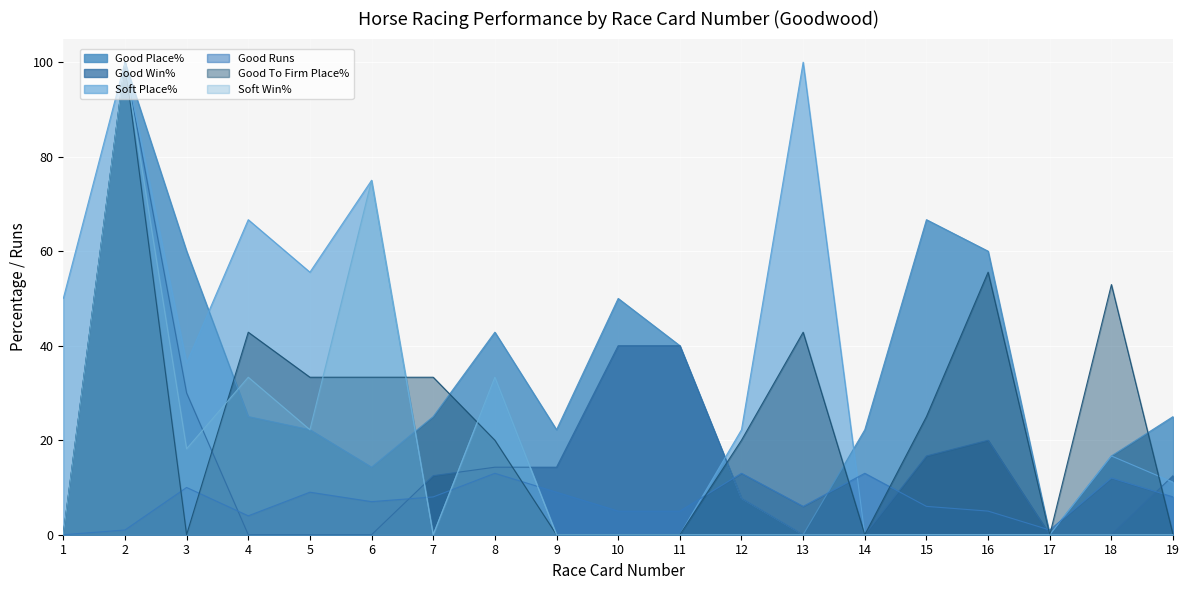

True or false: Good Runs has a value of 2.2 at 13.

False